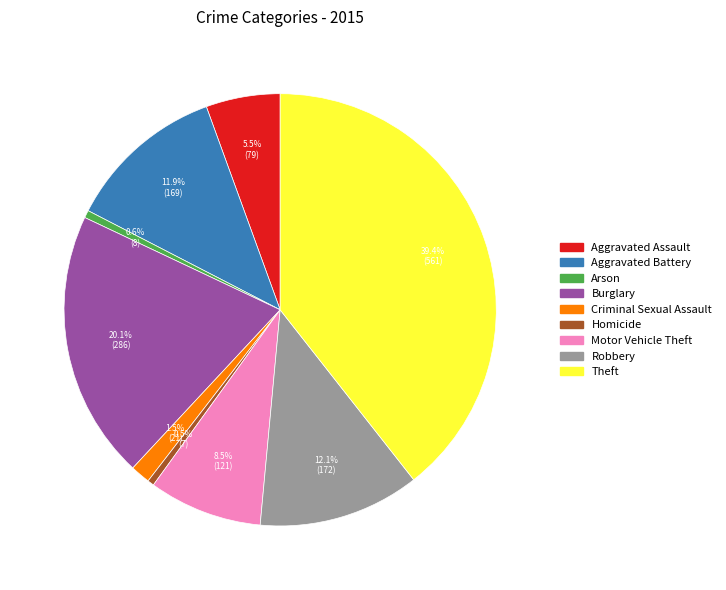

Combined, what portion of the pie is Burglary and Robbery?

32.2%